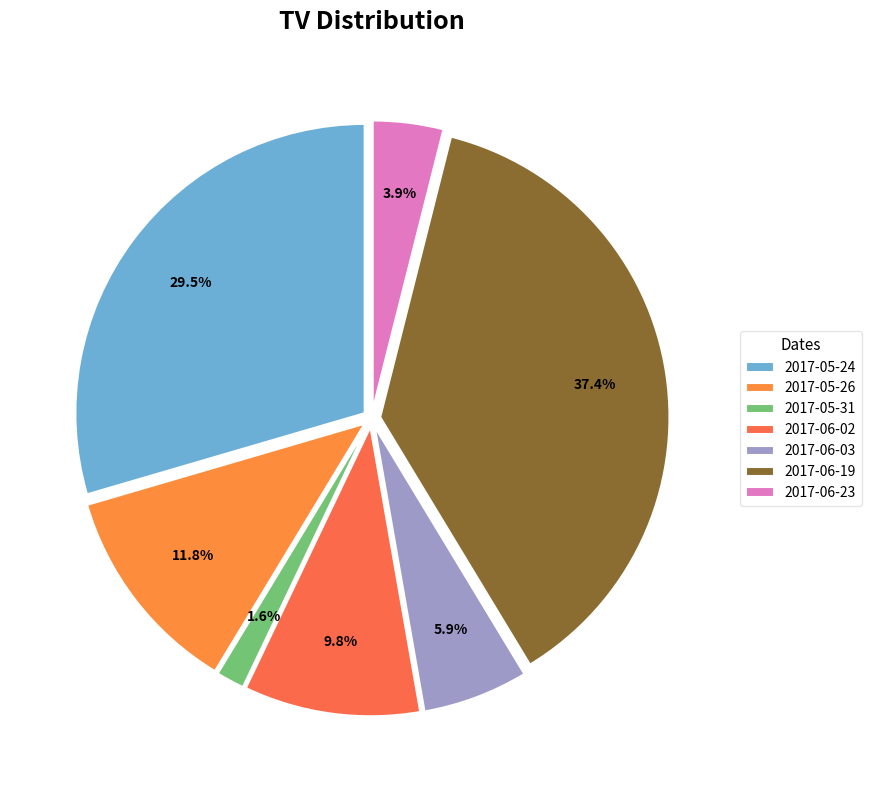

True or false: 2017-06-03 accounts for 1% of the total.

False